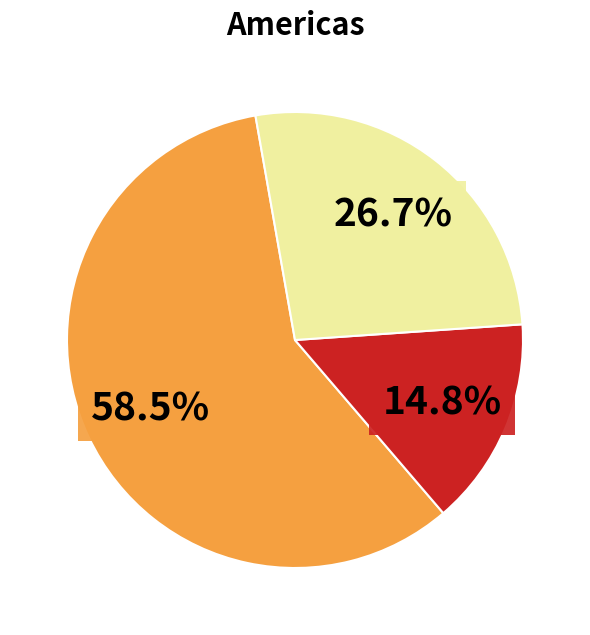

Does any single category account for the majority?

Yes